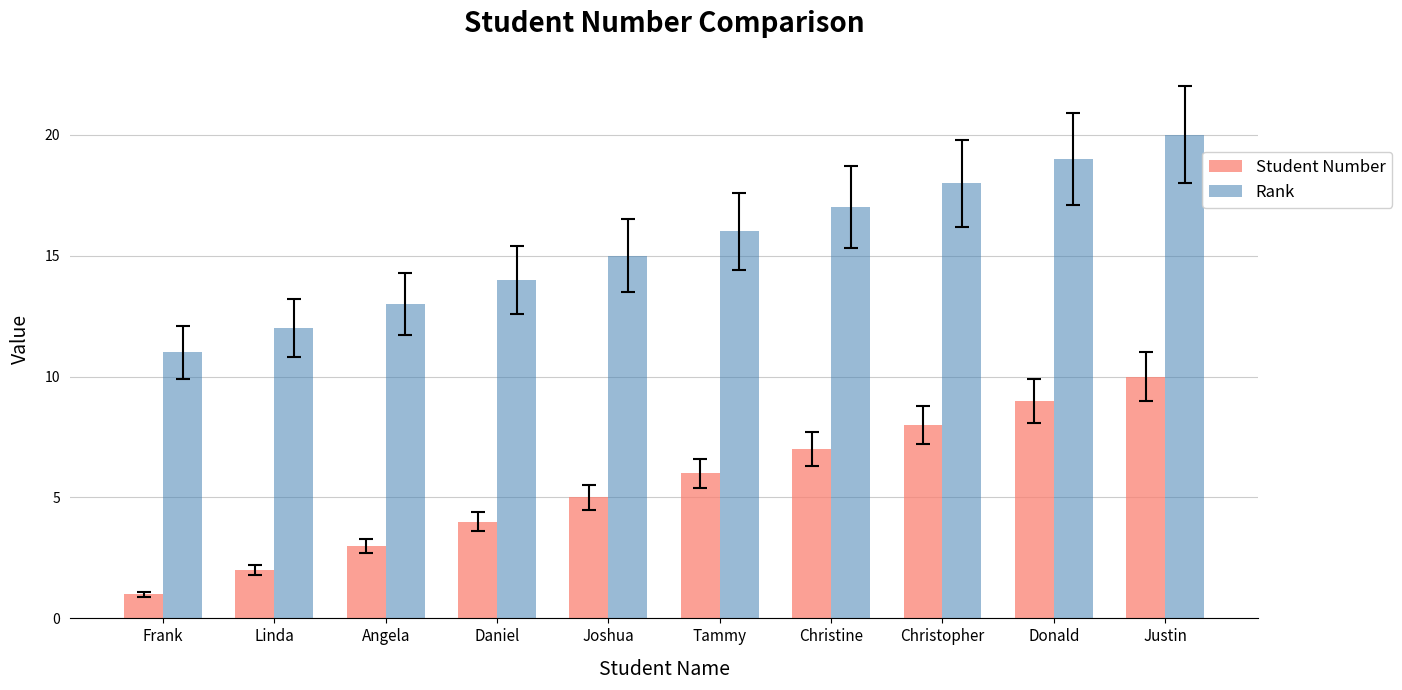

Rank the series at Angela from lowest to highest value.

Student Number, Rank